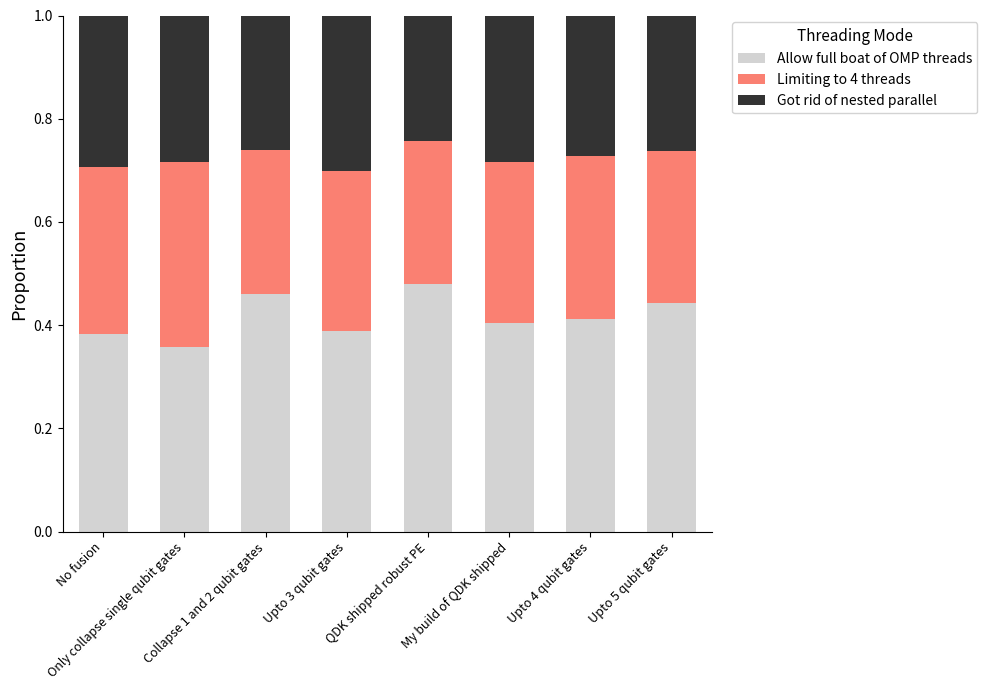

What is the difference between the maximum and minimum values in the Allow full boat of OMP threads series?

0.1